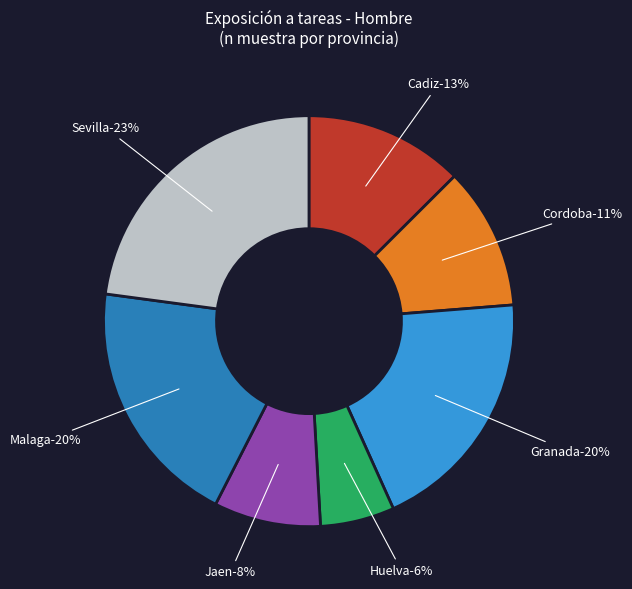

Count the number of slices in the pie.

7